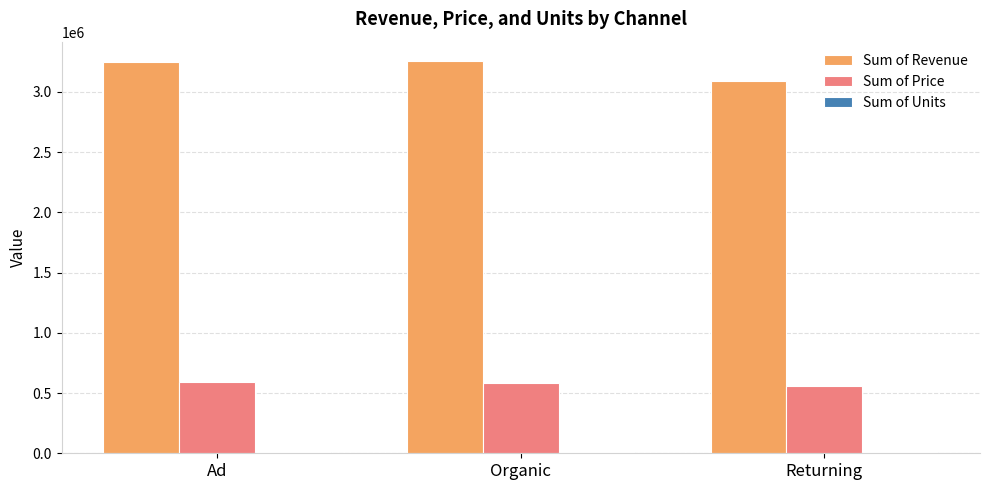

The value of Sum of Revenue at Ad is 5073684. True or false?

False